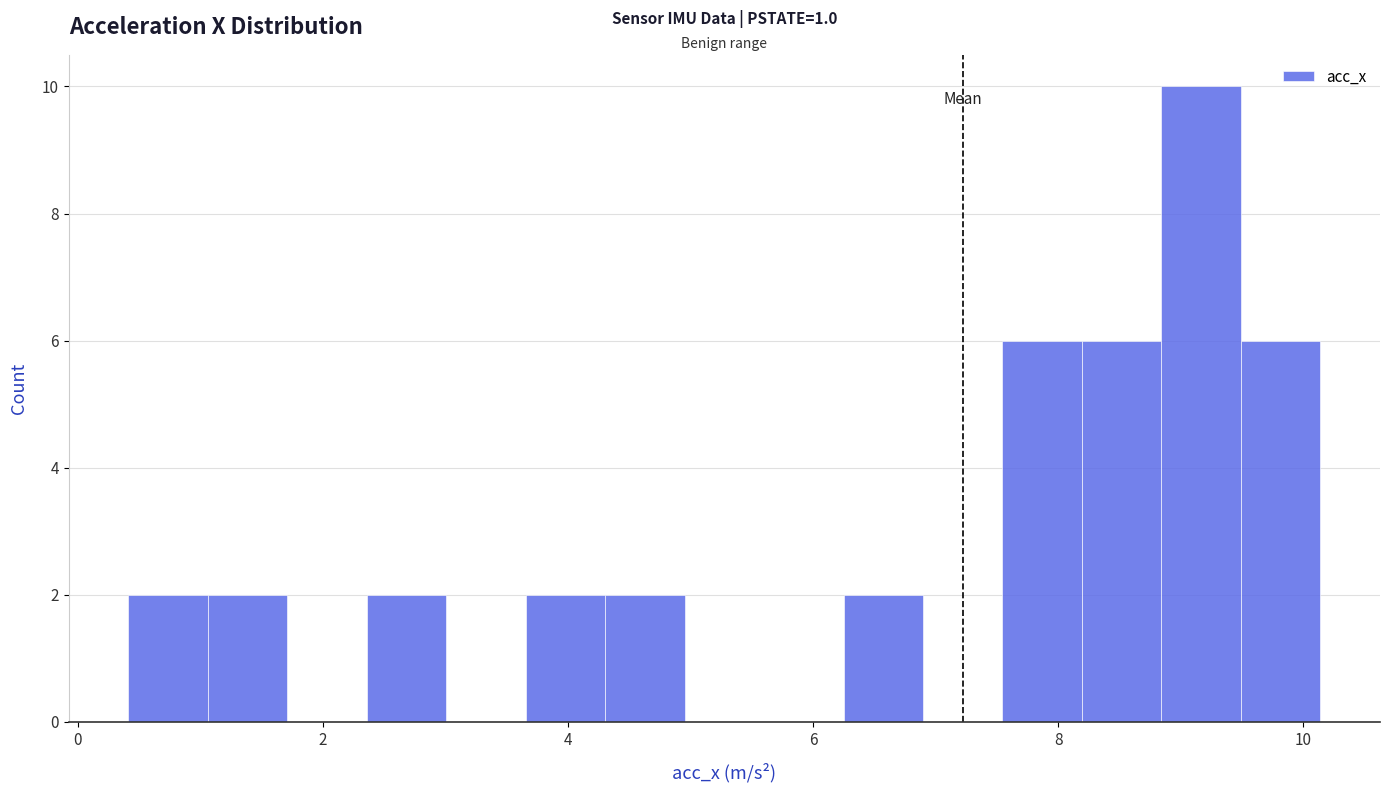

Read against the x-axis, roughly where is the centre of the tallest bar?

9.2